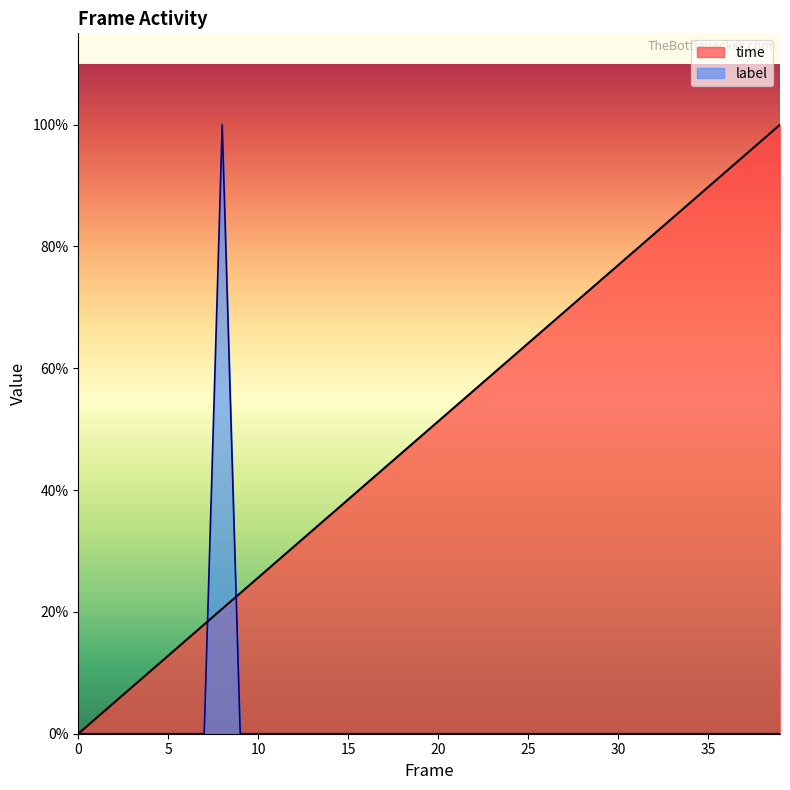

Which series ends up on top after the final intersection of label and time?

time